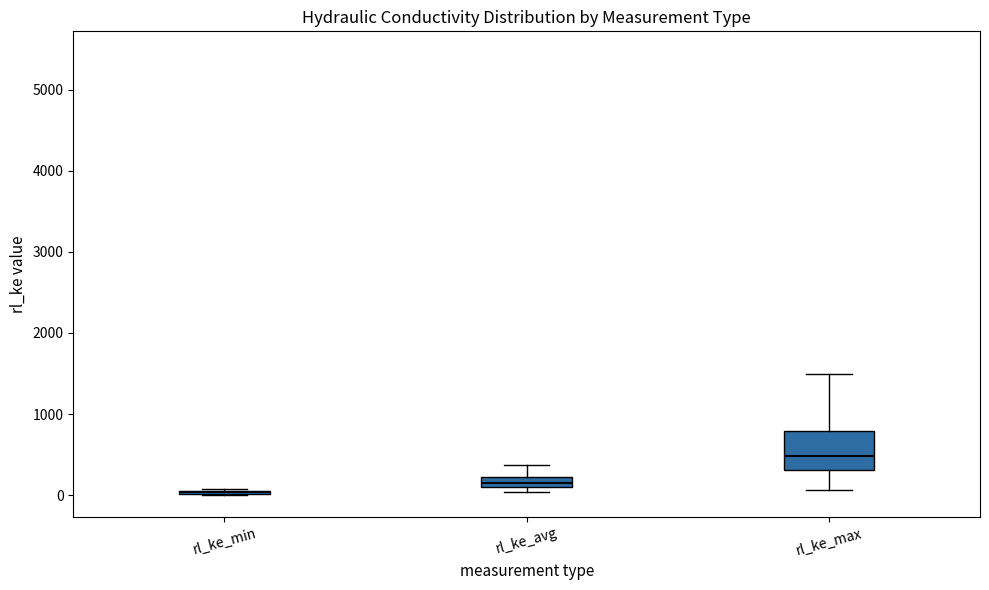

Which box is the tallest, from its lower edge to its upper edge?

rl_ke_max